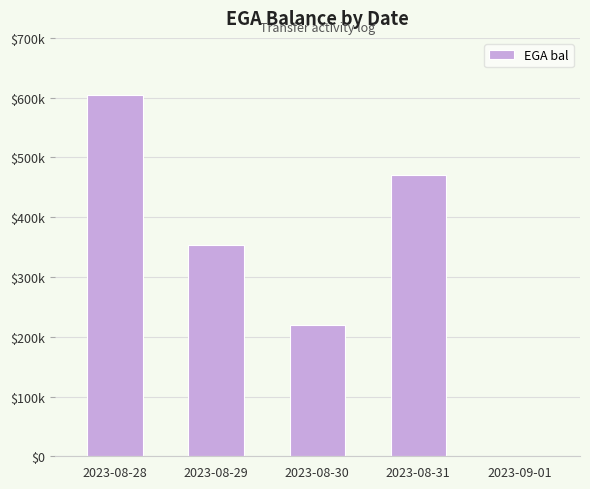

Are the bars horizontal?

No